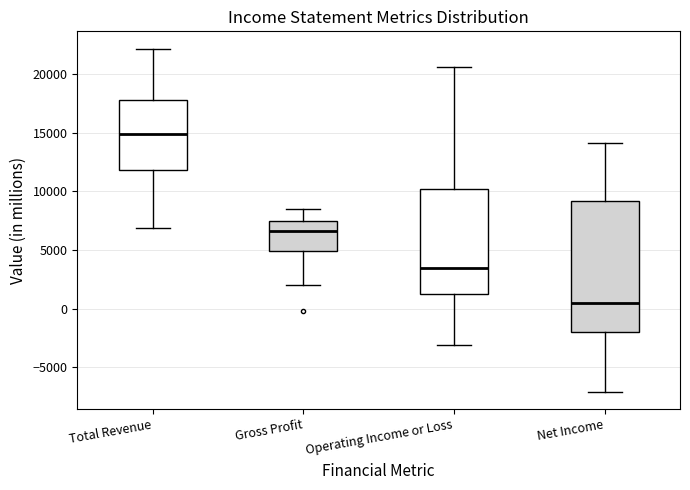

Comparing the boxes themselves (not the whiskers), which one is the tallest?

Net Income